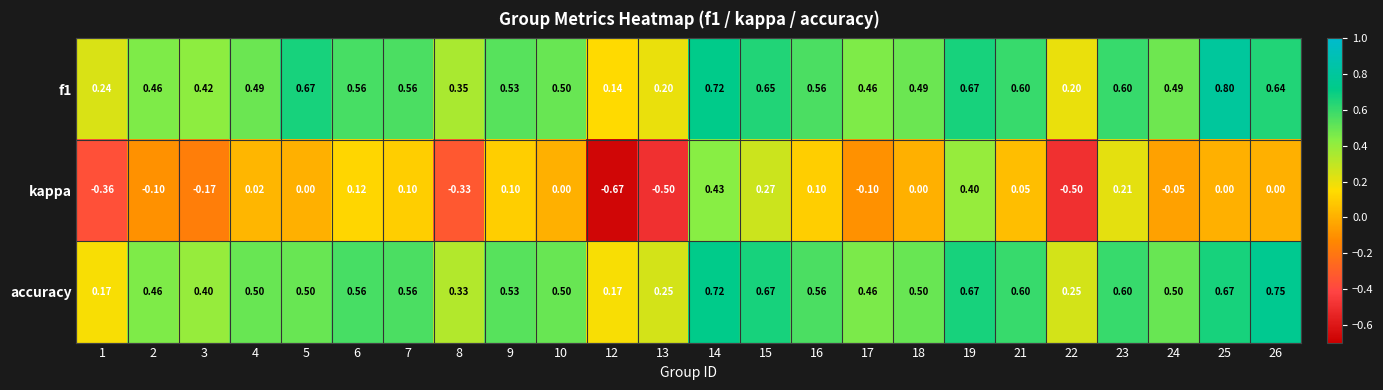

Is the value of kappa at 2 greater than the value of accuracy at 14?

No